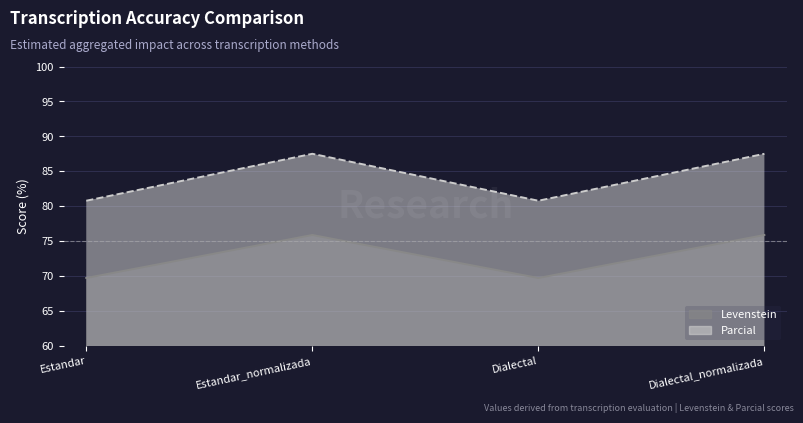

What is the minimum value shown in the chart?

69.7